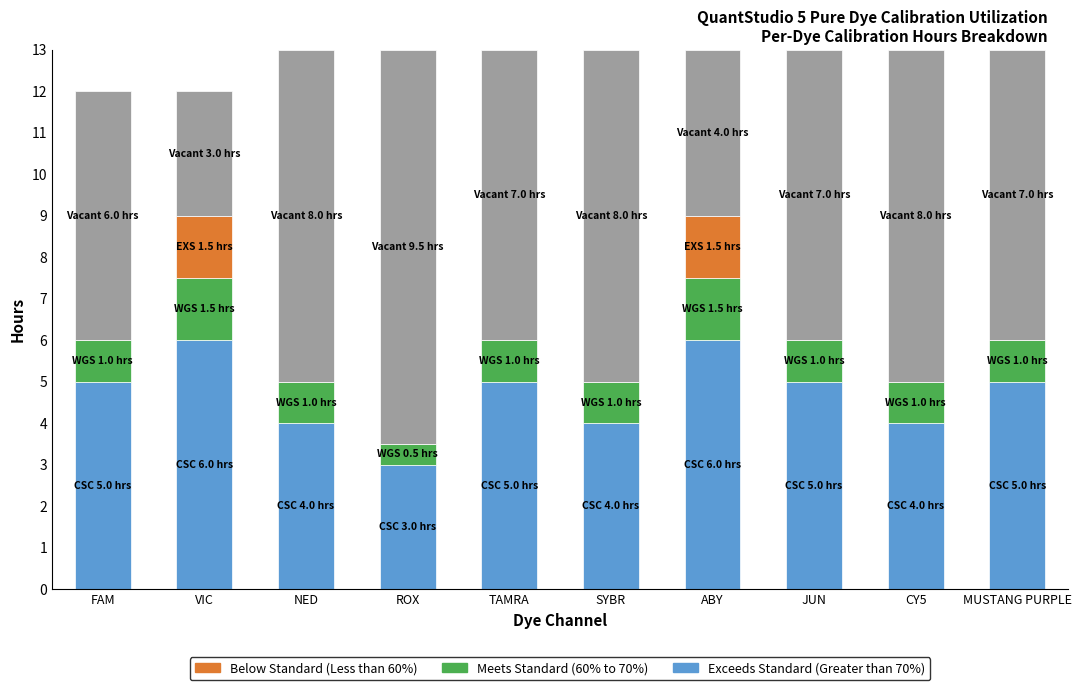

What is the total value across all series at ABY?

13.0